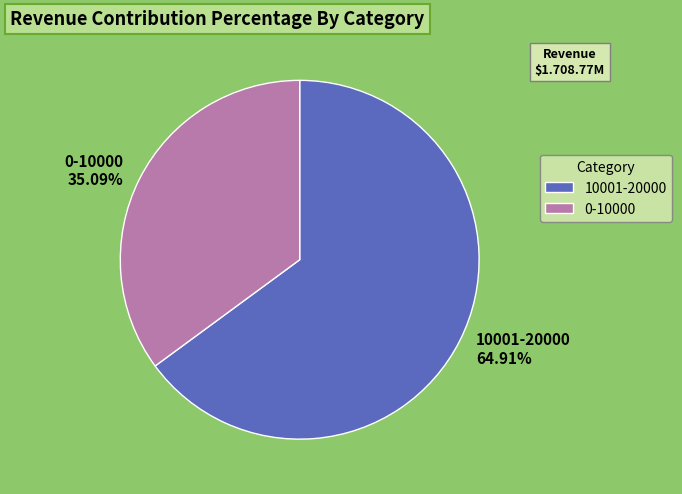

Which category accounts for the majority?

10001-20000